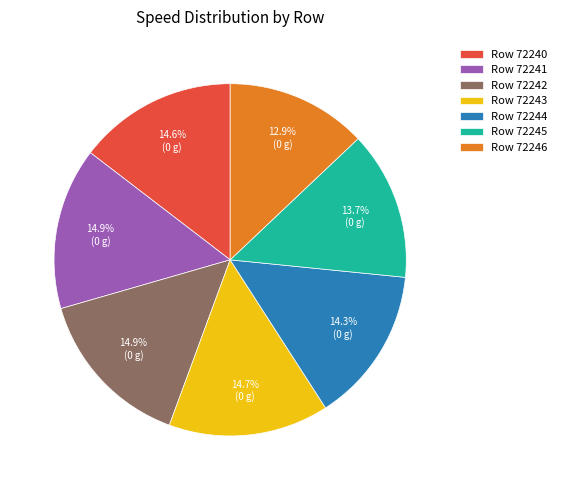

Between Row 72246 and Row 72244, which is larger?

Row 72244